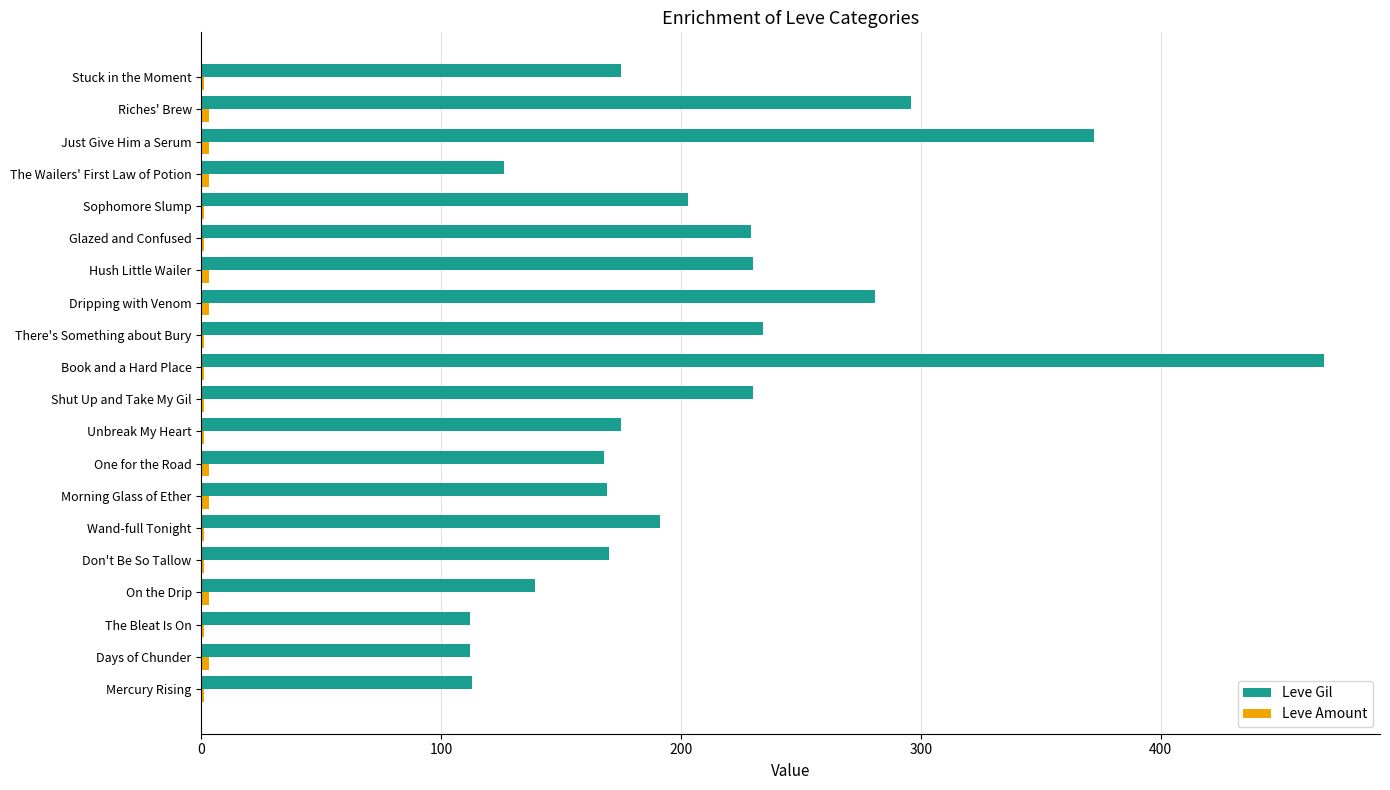

Which series has the largest total across all categories?

Leve Gil